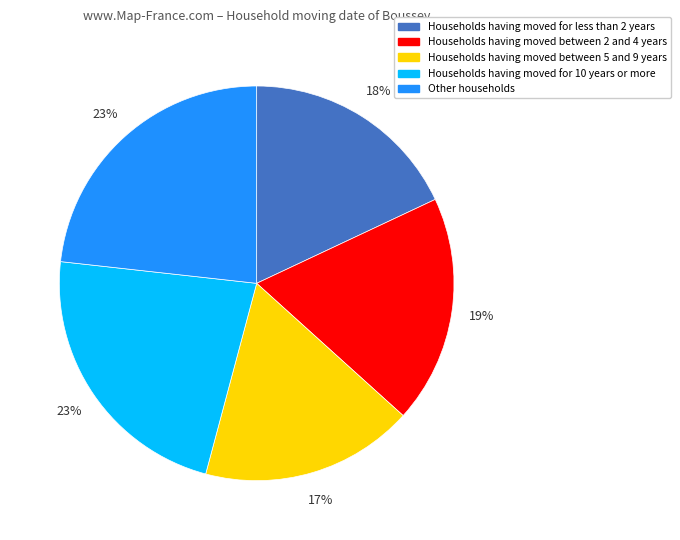

To the nearest percent, what is the difference between the largest and smallest slice percentages?

6%